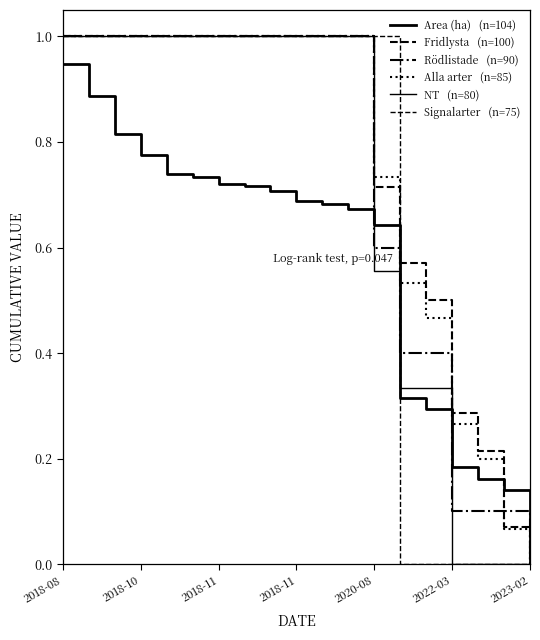

Does the chart display data point markers on the line(s)?

No